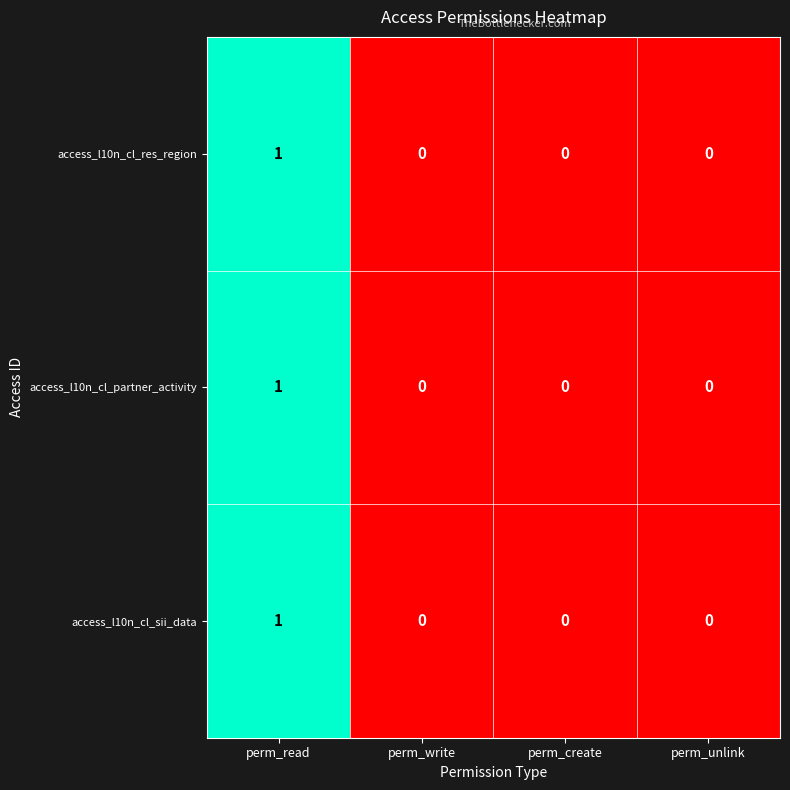

How many access_l10n_cl_sii_data values are between 0 and 1?

4